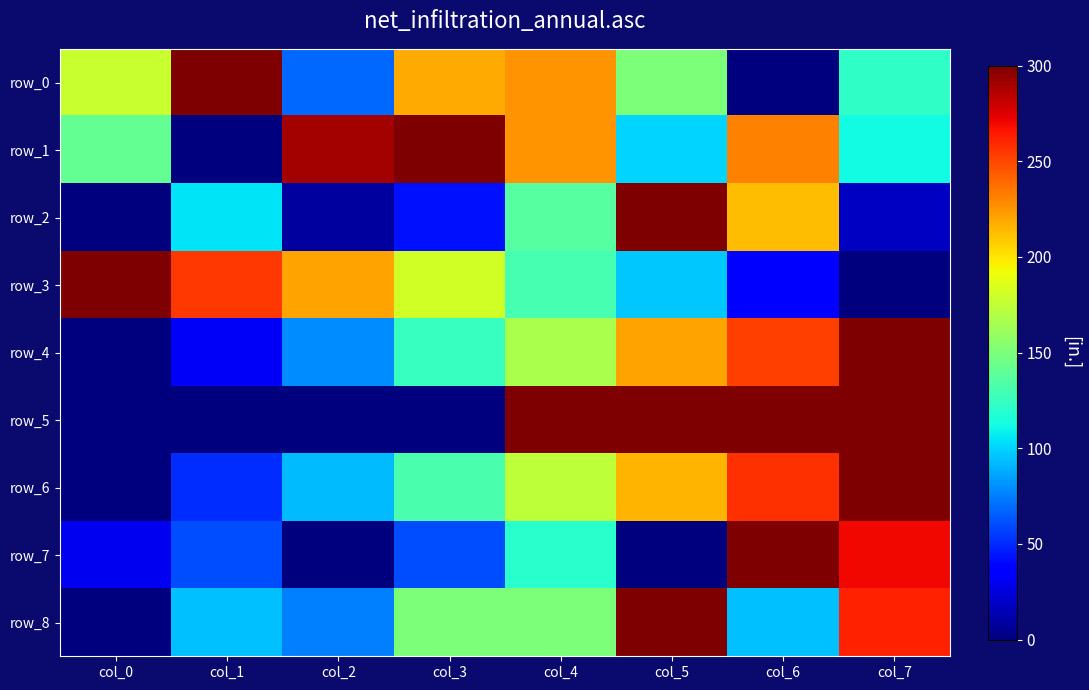

What is the spread (max minus min) of values at col_1?

1.0